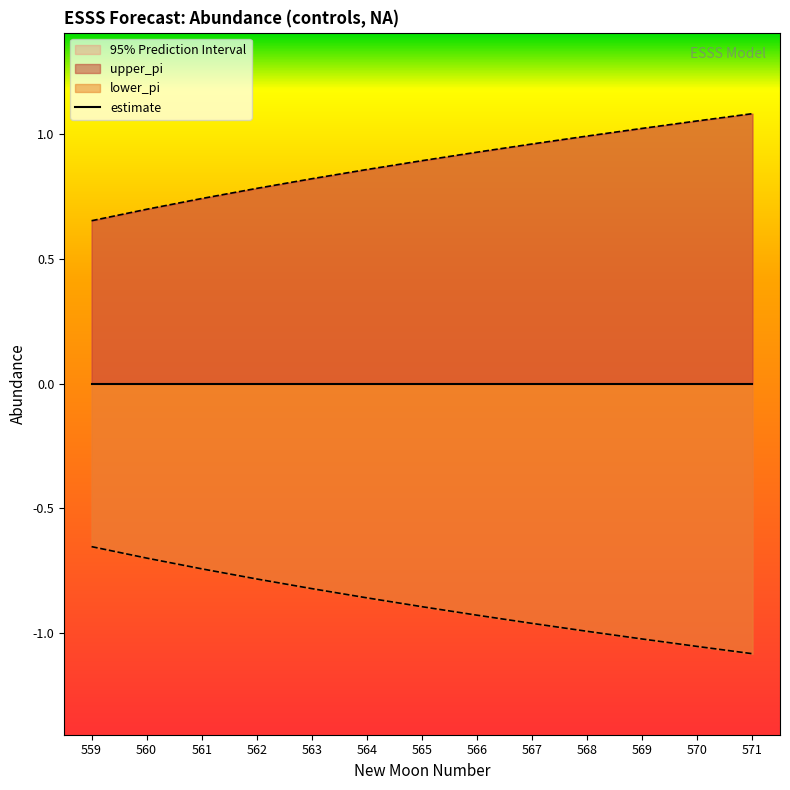

Is the value of upper_pi at 570 greater than the value of lower_pi at 563?

Yes